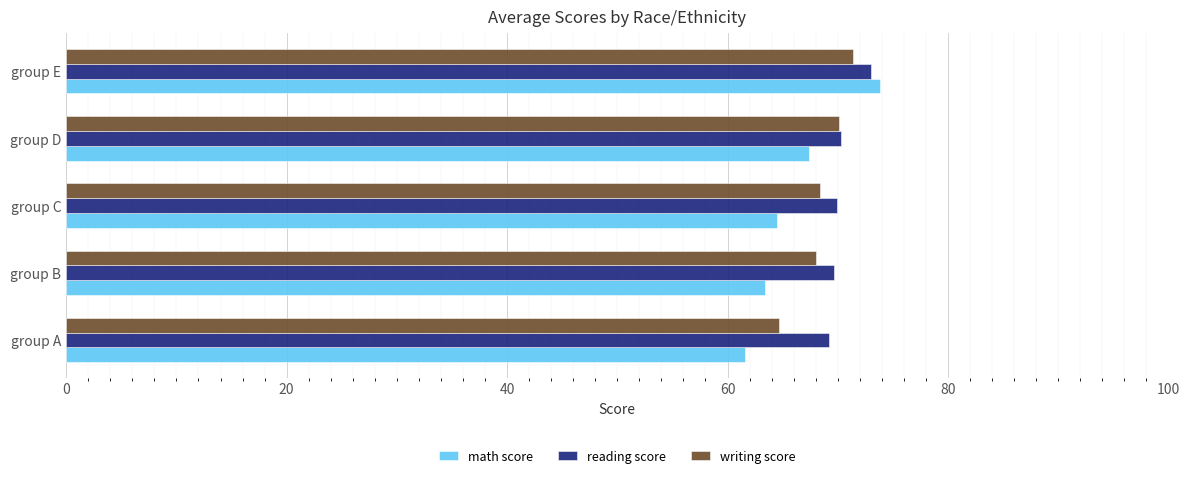

At which category is the sum across all series the highest?

group E